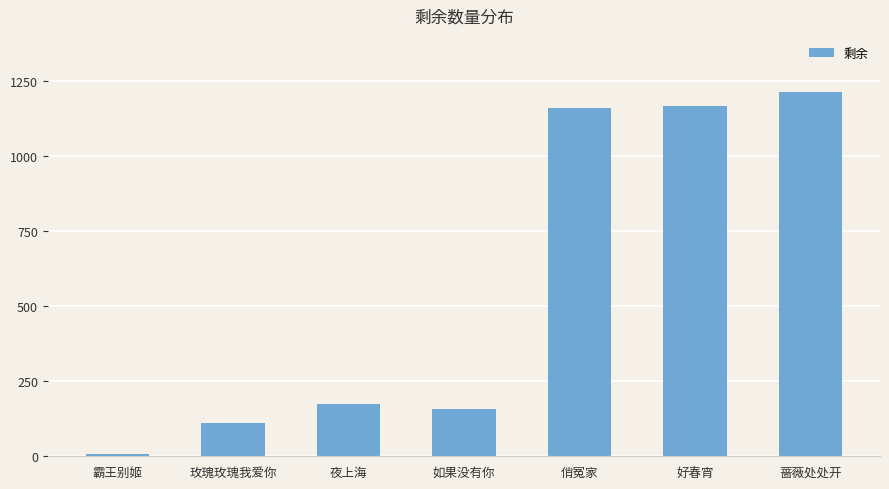

Reading left to right, extract all data points from this chart.

7	110	174	158	1161	1168	1213